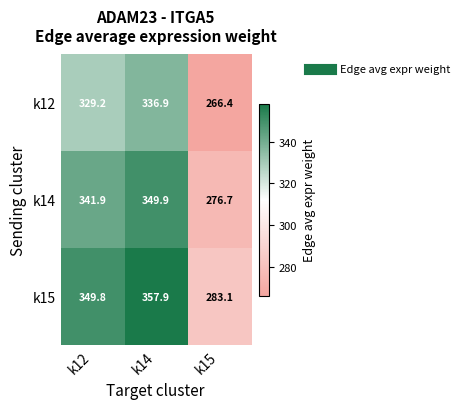

Reading right to left, list all the values displayed in this chart.

k12: 266.4	336.9	329.2
k14: 276.7	349.9	341.9
k15: 283.1	357.9	349.8